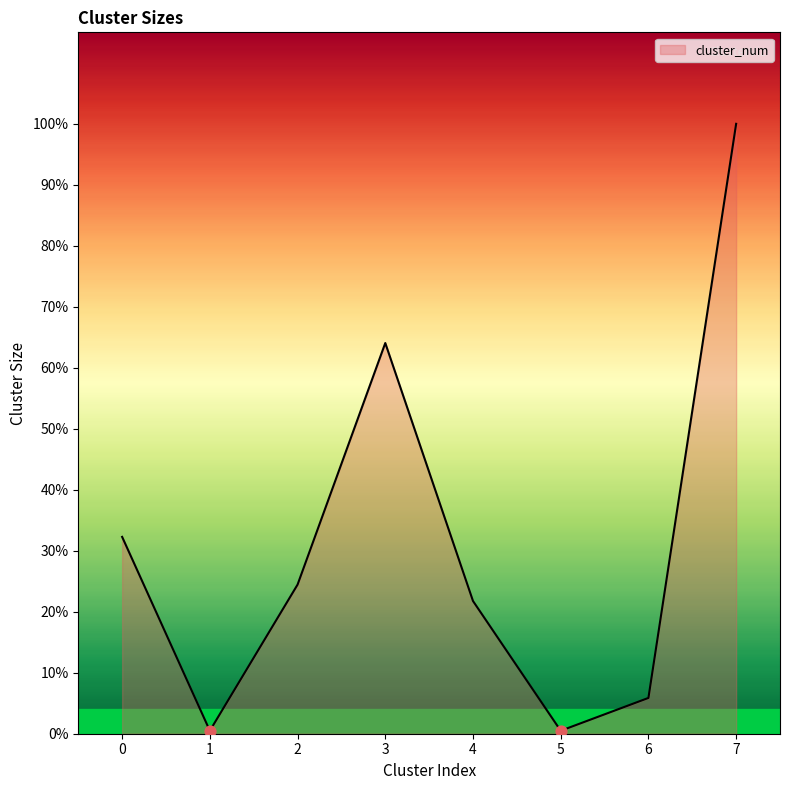

Is this an area chart (filled region under the line)?

Yes